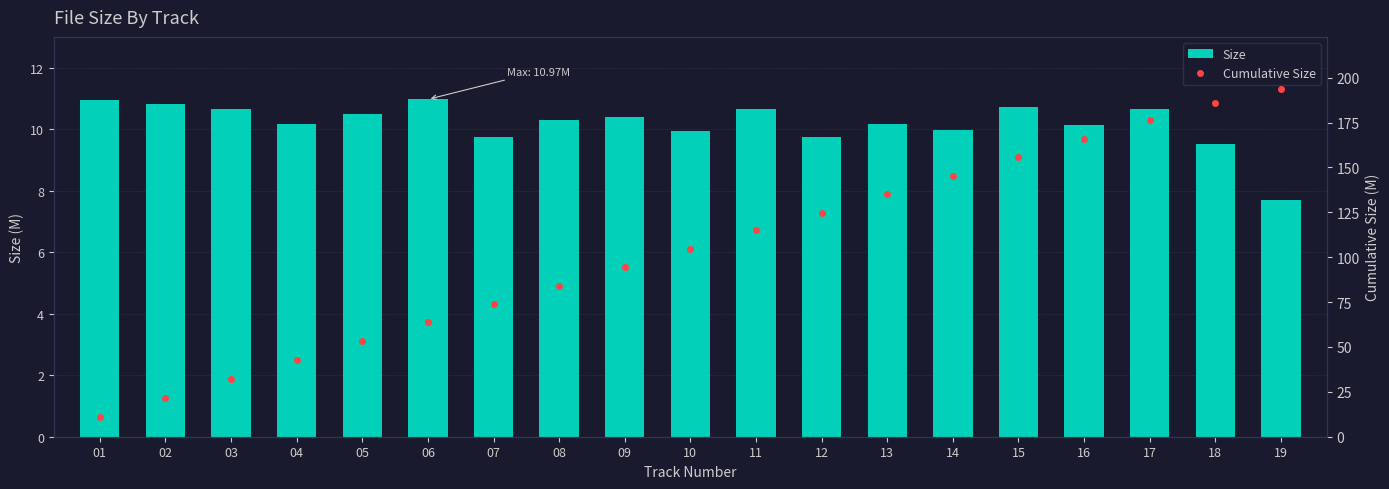

Is the value of Size at 17 greater than the value of Cumulative Size at 09?

No